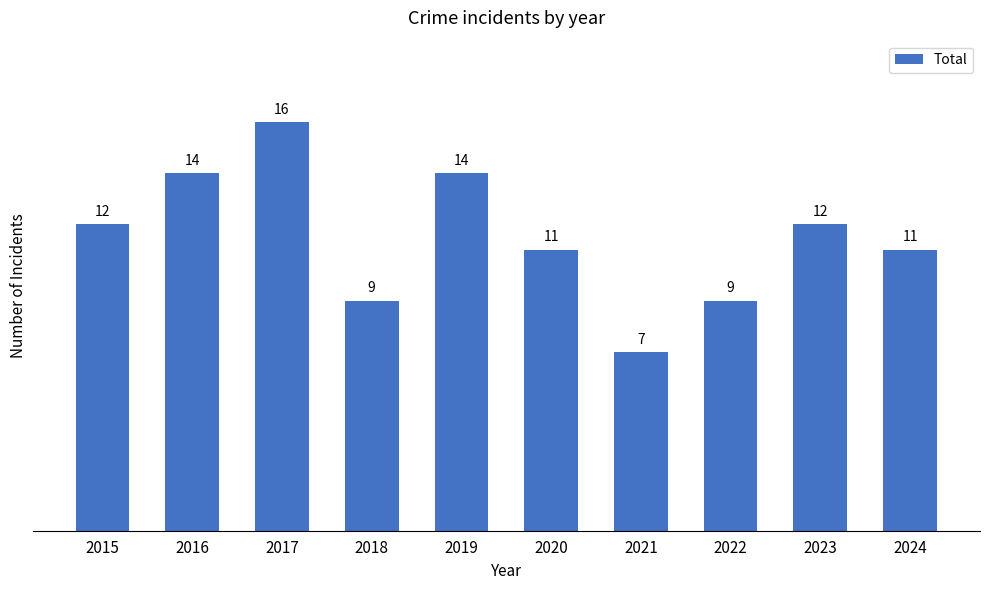

True or false: the data shows 9 at 2018.

True